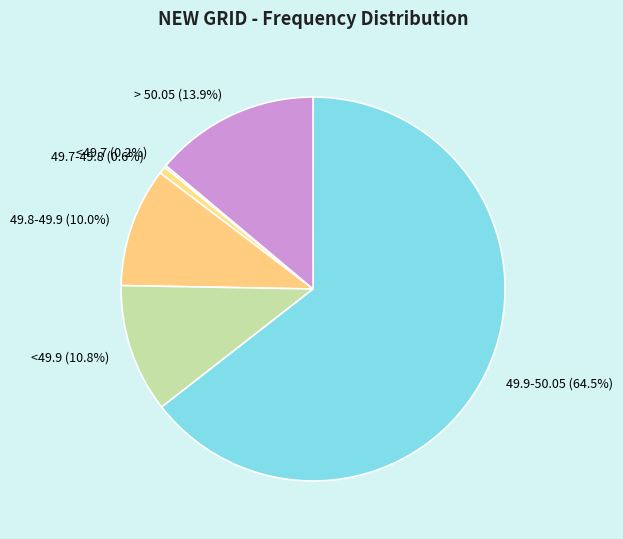

To the nearest percent, what is the average slice percentage?

17%